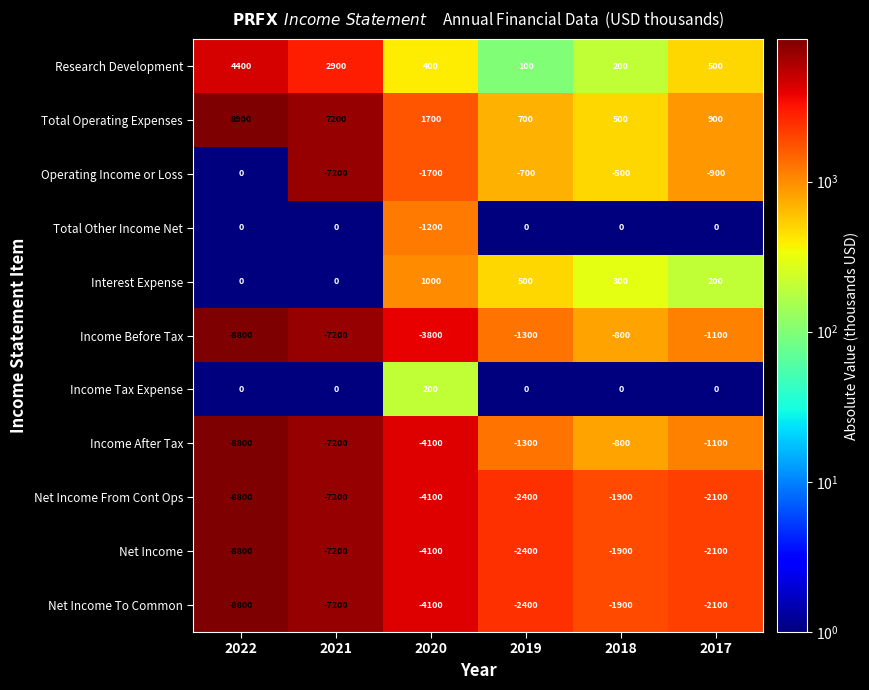

The Net Income From Cont Ops series shows -3771 at 2019. True or false?

False